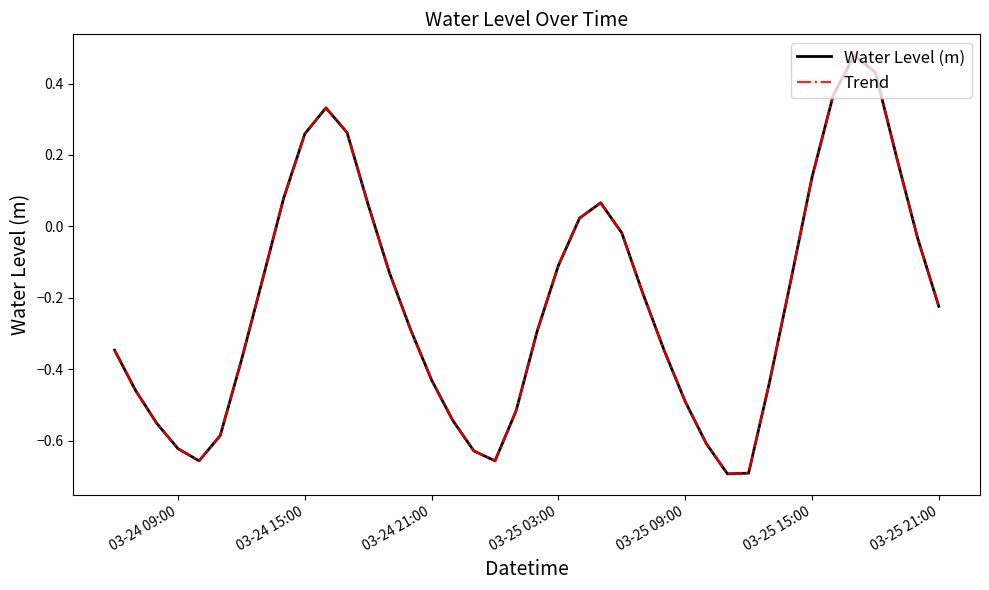

Reading left to right, list all the values displayed in this chart.

Water Level (m): -0.3	-0.5	-0.6	-0.6	-0.7	-0.6	-0.4	-0.1	0.1	0.3	0.3	0.3	0.1	-0.1	-0.3	-0.4	-0.5	-0.6	-0.7	-0.5	-0.3	-0.1	0.0	0.1	-0.0	-0.2	-0.3	-0.5	-0.6	-0.7	-0.7	-0.4	-0.2	0.1	0.4	0.5	0.4	0.2	-0.0	-0.2
Trend: -0.3	-0.5	-0.6	-0.6	-0.7	-0.6	-0.4	-0.1	0.1	0.3	0.3	0.3	0.1	-0.1	-0.3	-0.4	-0.5	-0.6	-0.7	-0.5	-0.3	-0.1	0.0	0.1	-0.0	-0.2	-0.3	-0.5	-0.6	-0.7	-0.7	-0.4	-0.2	0.1	0.4	0.5	0.4	0.2	-0.0	-0.2